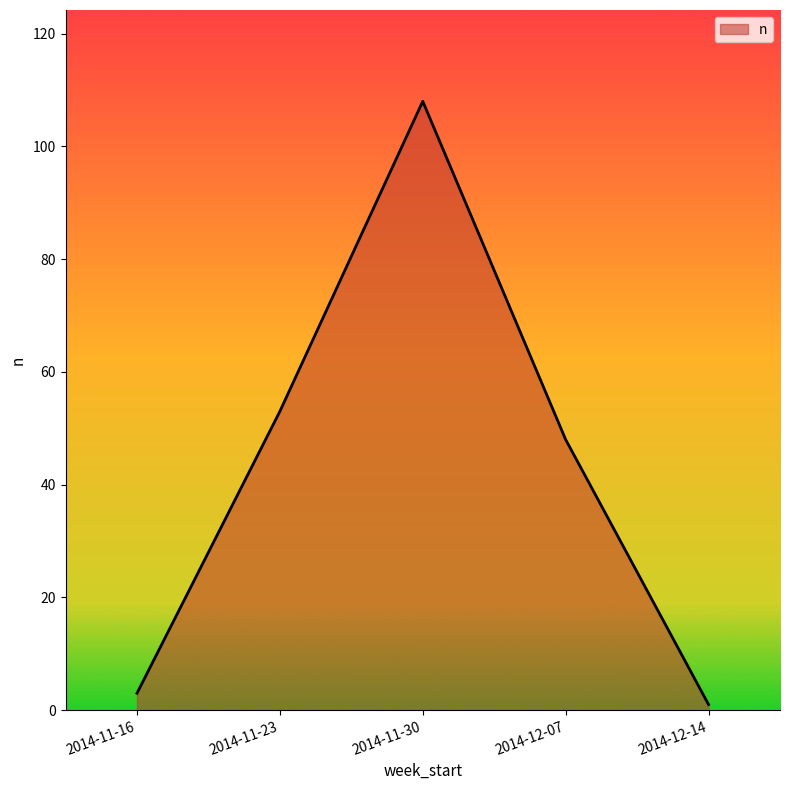

What position from the left is 2014-12-07?

4